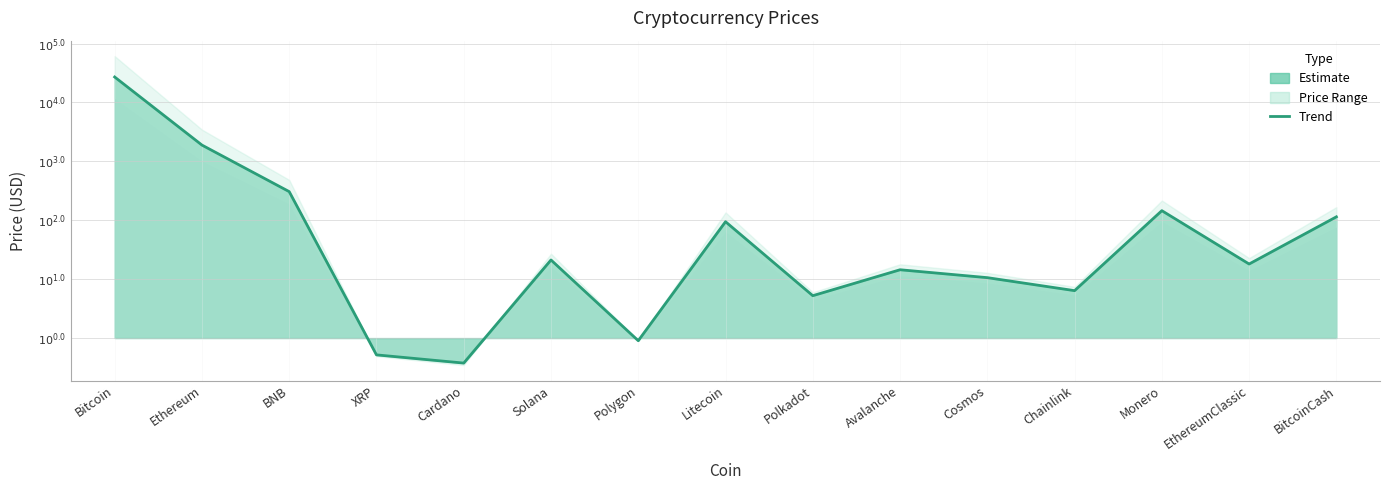

List the labels in order of value, largest first.

Bitcoin, Ethereum, BNB, Monero, BitcoinCash, Litecoin, Solana, EthereumClassic, Avalanche, Cosmos, Chainlink, Polkadot, Polygon, XRP, Cardano